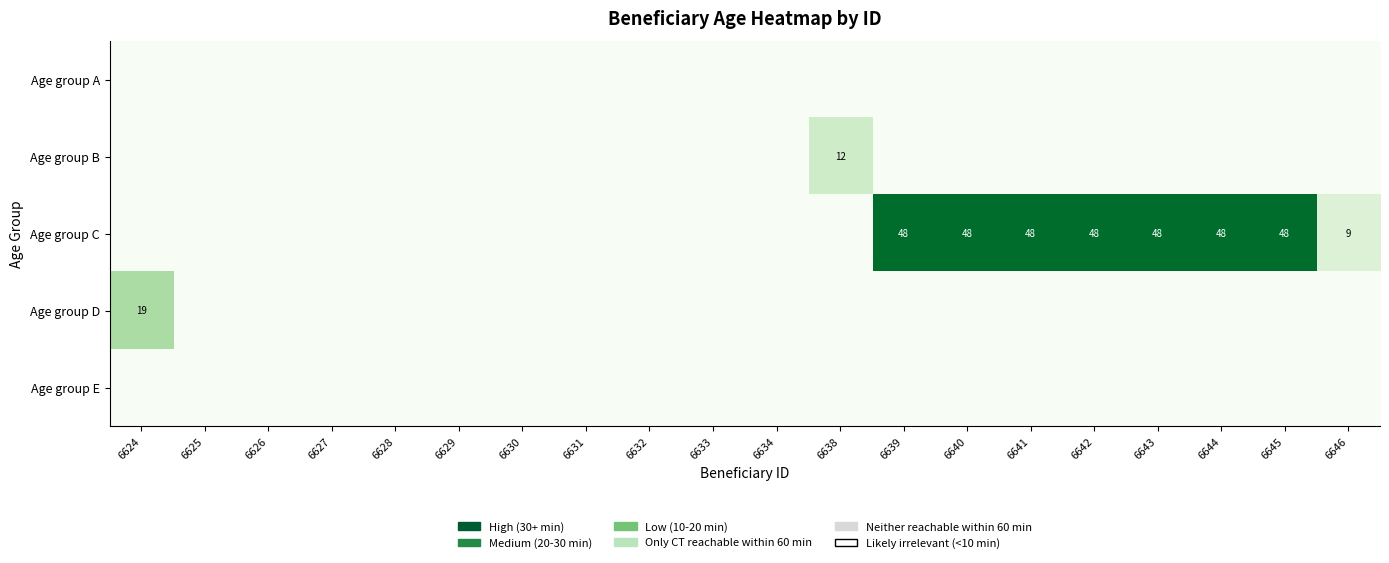

Is it true that Age group C equals 0 at 6631?

True